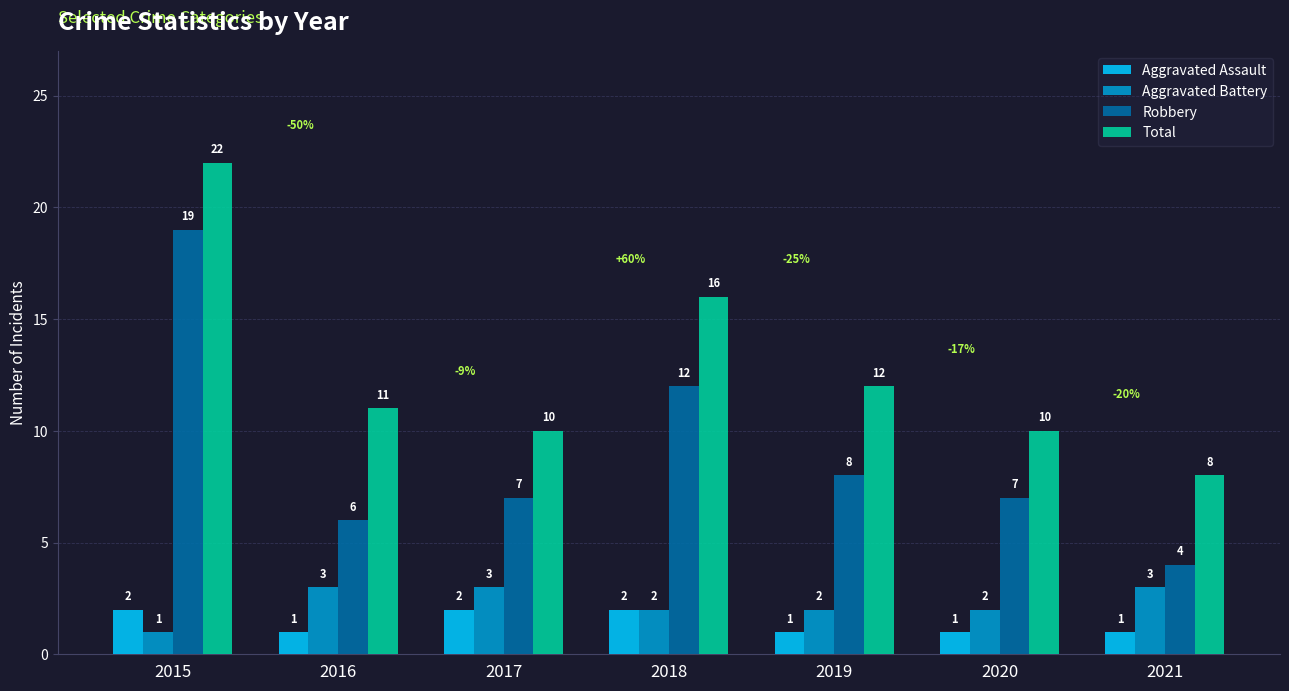

What is the sum of all Robbery values?

63